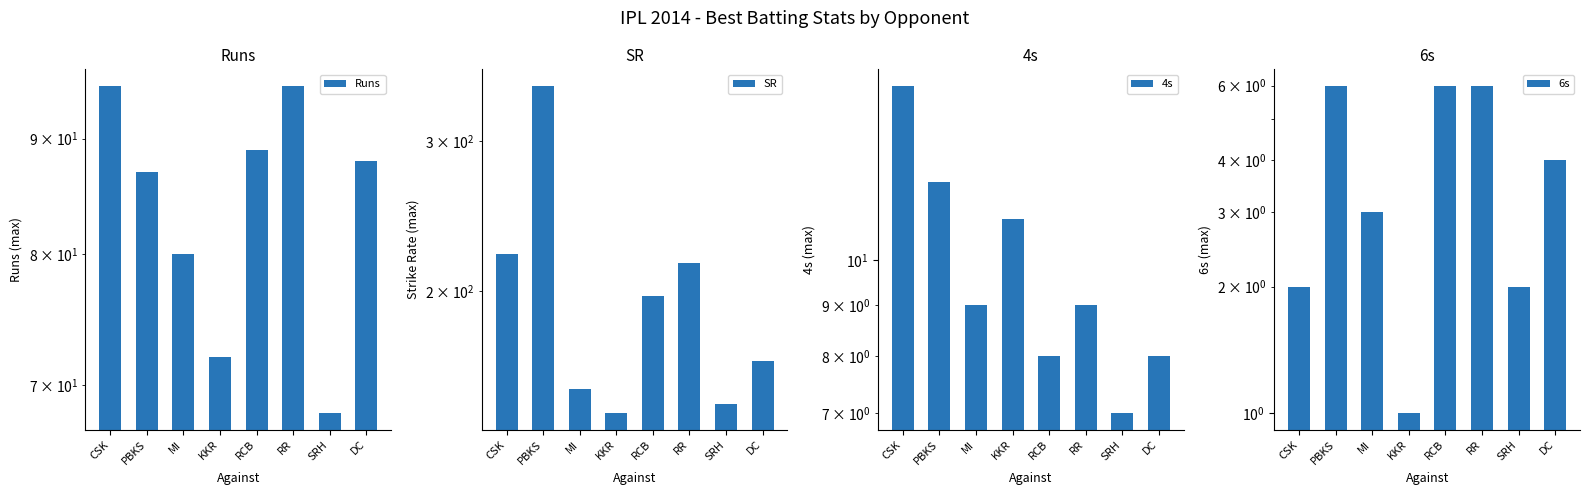

What are all the series names shown in the legend?

Runs, SR, 4s, 6s